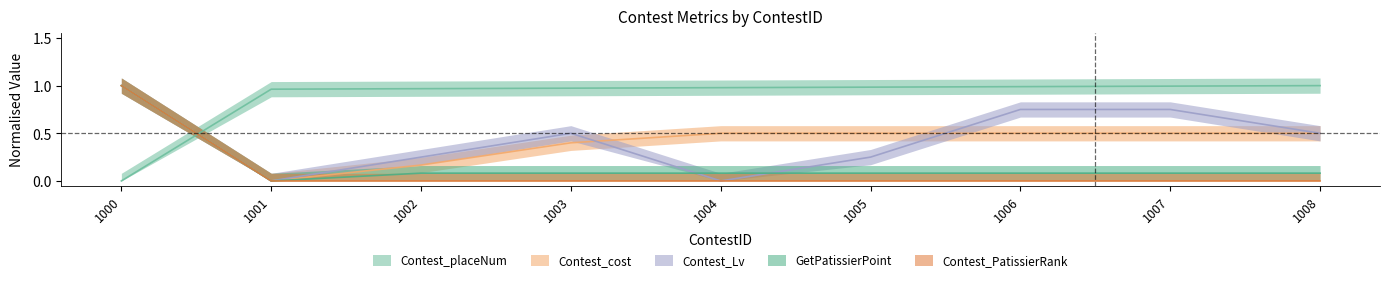

The value of GetPatissierPoint at 1004 is 0.1. True or false?

True